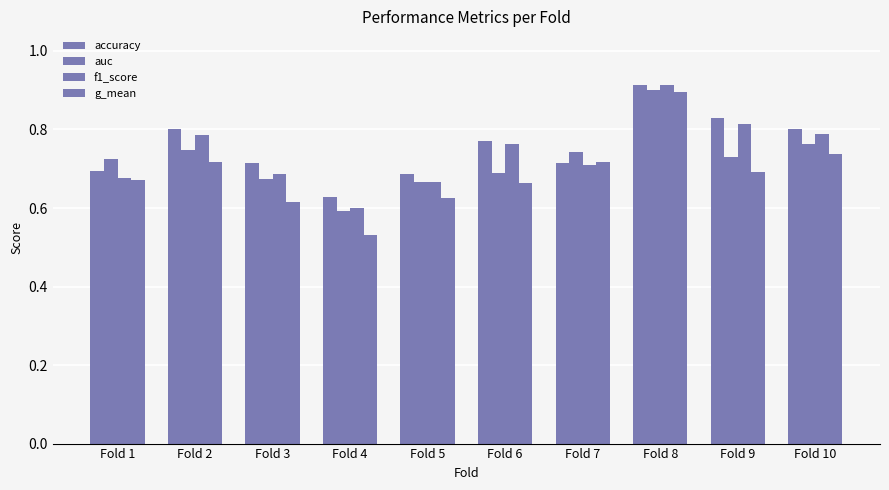

What is the value of the f1_score bar at the 5th from the left?

0.7